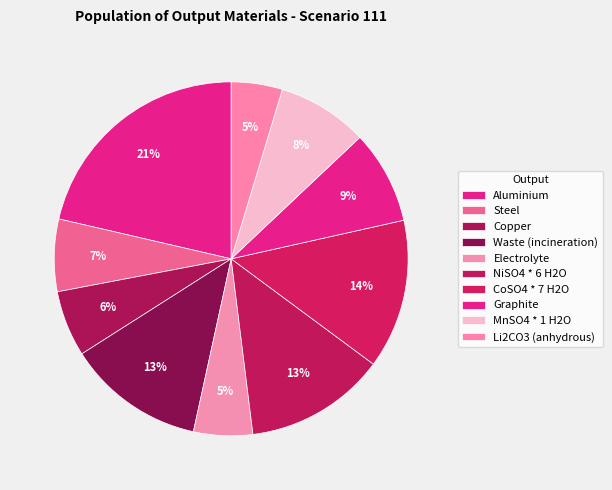

Between Electrolyte and Steel, which is larger?

Steel